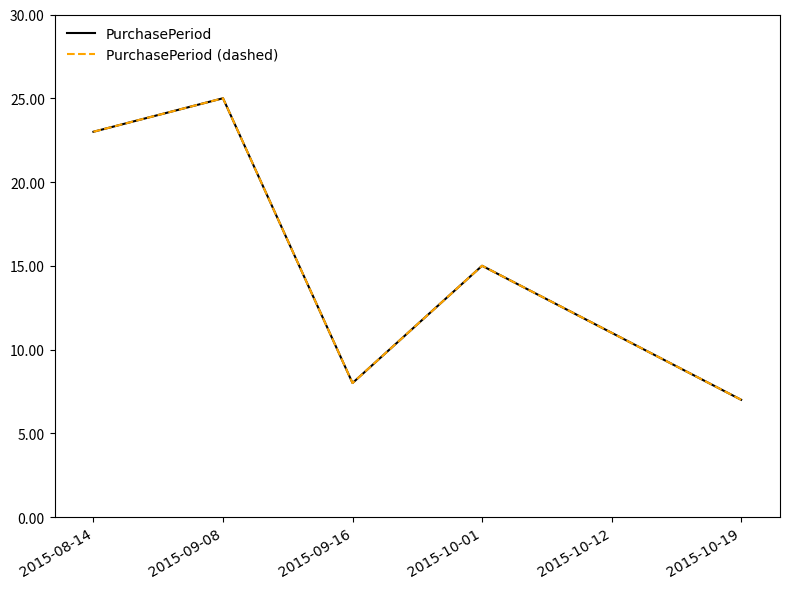

Is this an area chart (filled region under the line)?

No